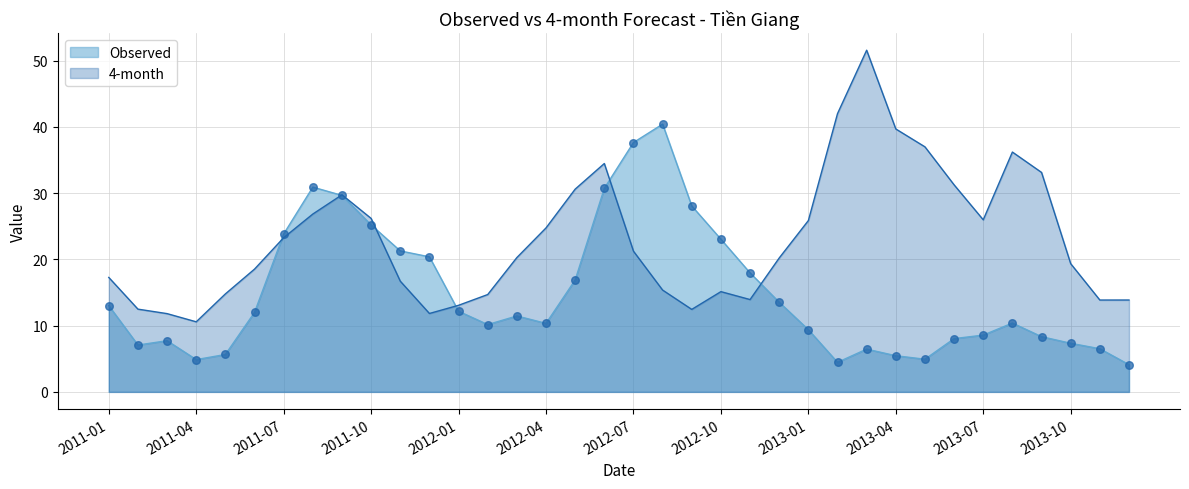

Is the value of Observed at 2011-01 greater than the value of 4-month at 2013-07?

No